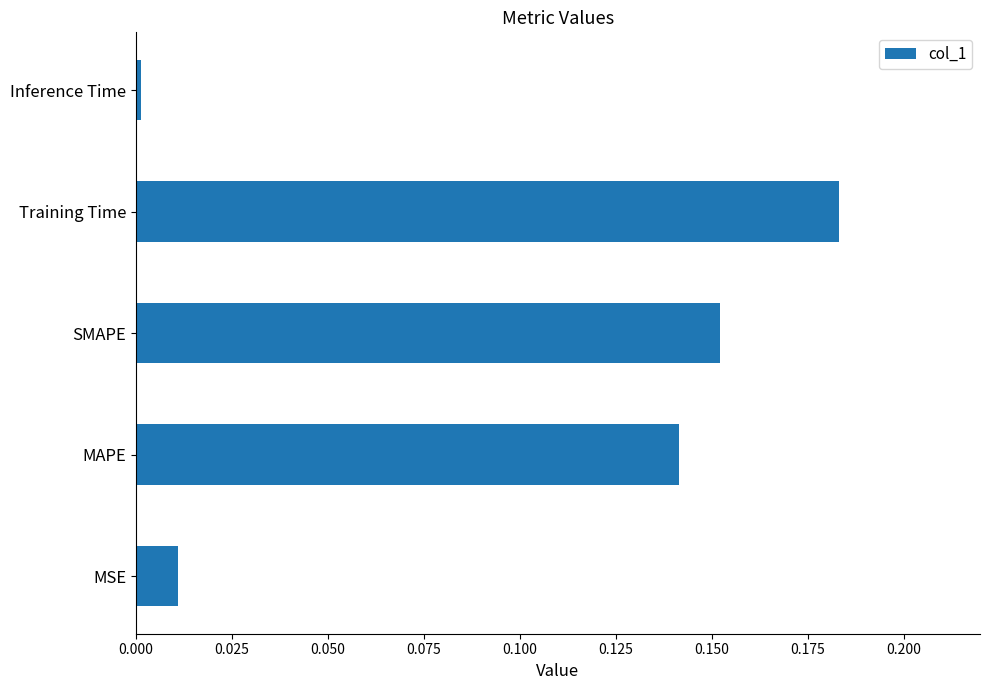

List the labels in order of value, largest first.

Training Time, SMAPE, MAPE, MSE, Inference Time